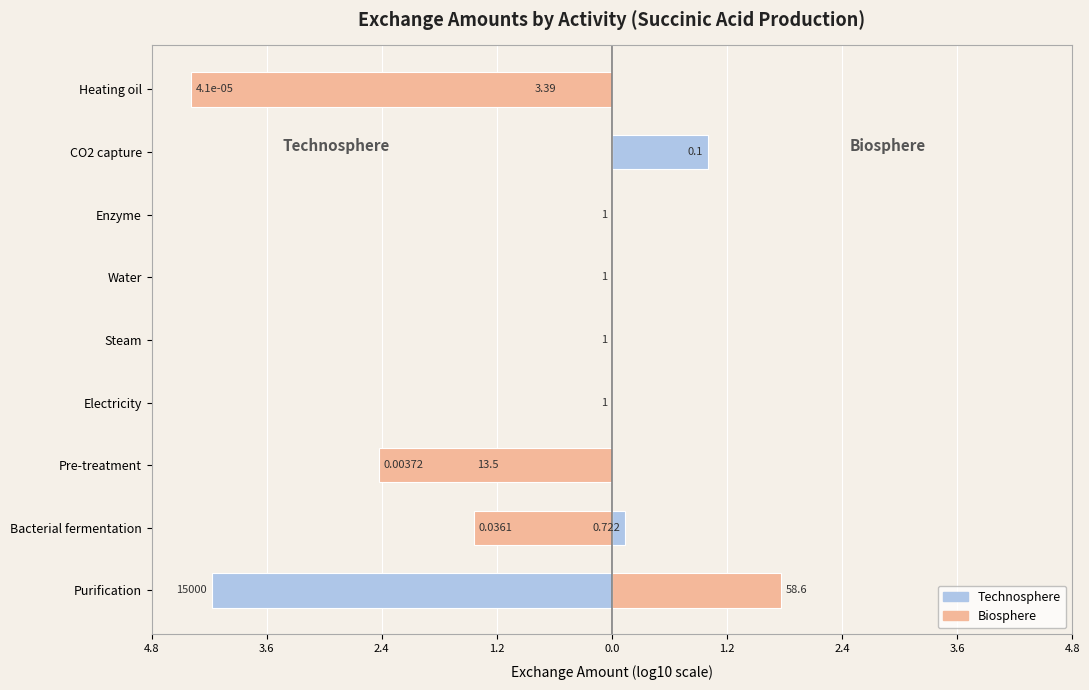

How many positive values does the Technosphere series have?

2